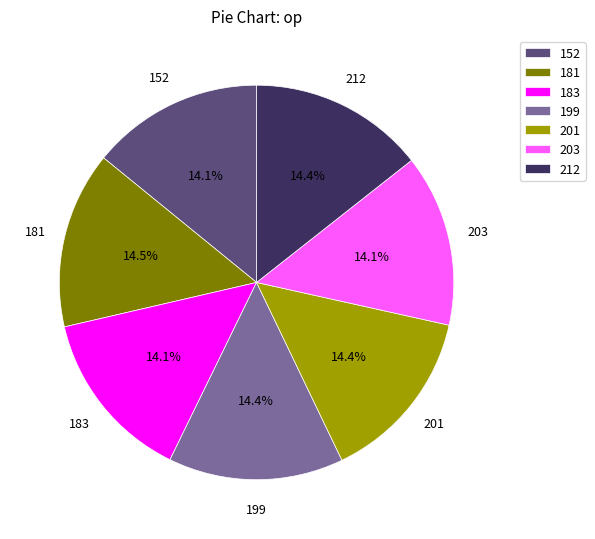

What portion of the pie excludes 183?

85.9%